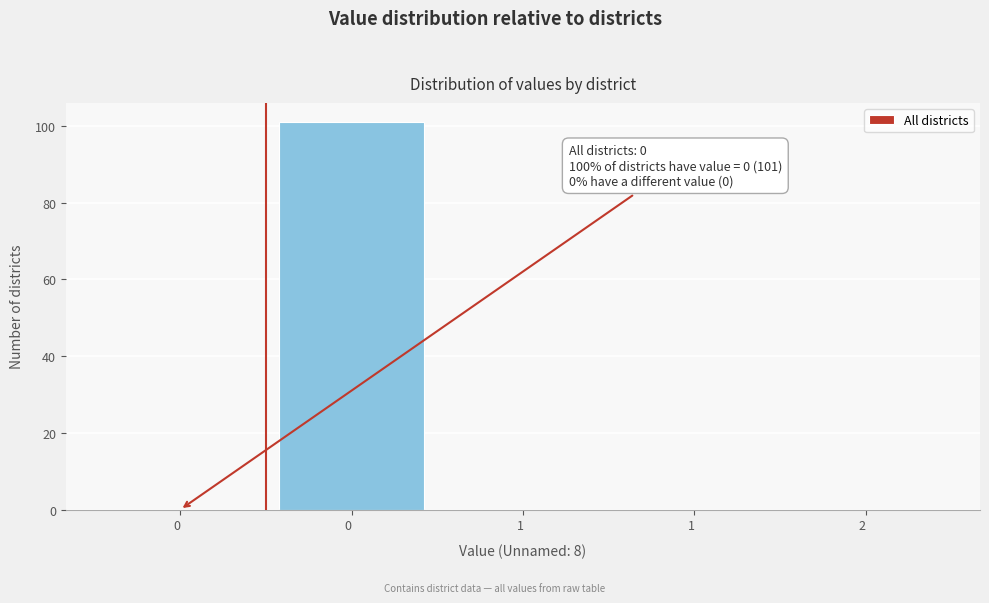

How many data points does each series have?

5